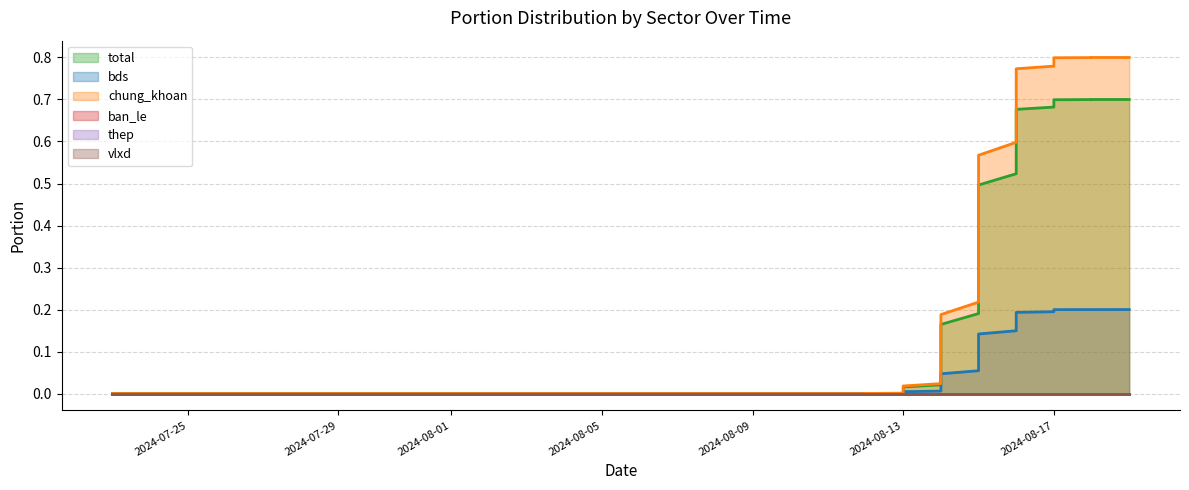

True or false: vlxd_portion and chung_khoan_portion intersect in this chart.

False